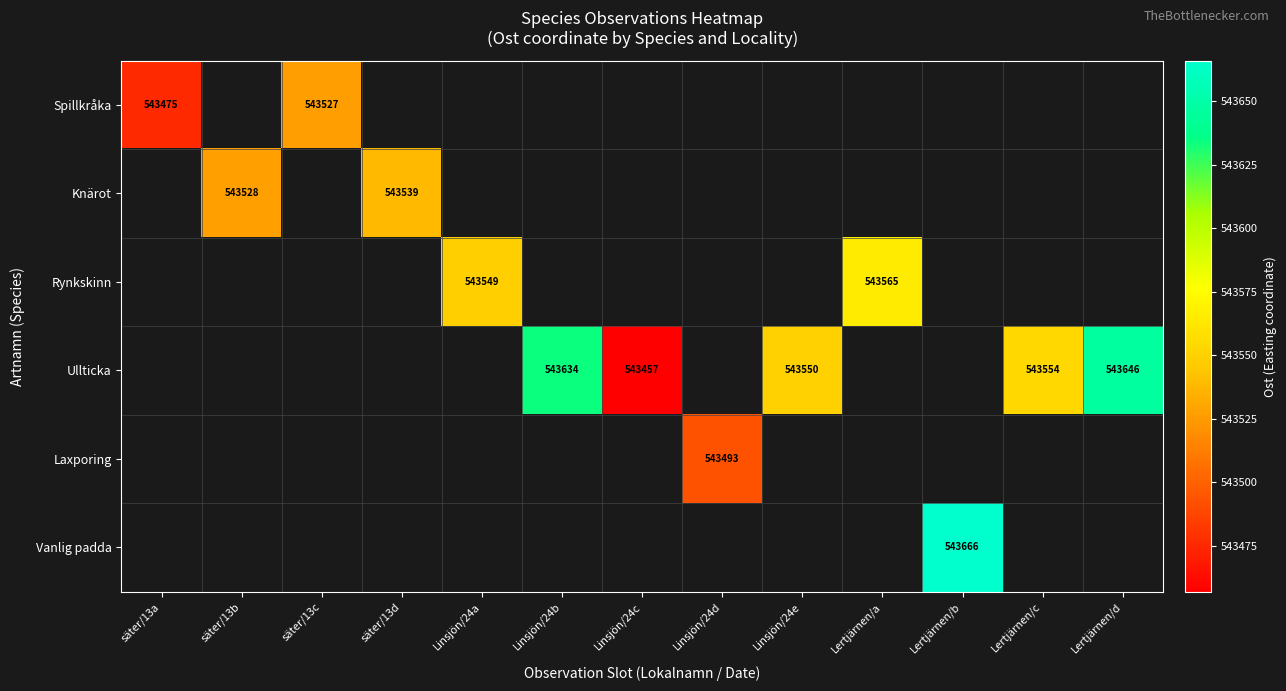

What is the sum of the Ullticka values at Lertjärnen/d and Linsjön/24e?

1087196